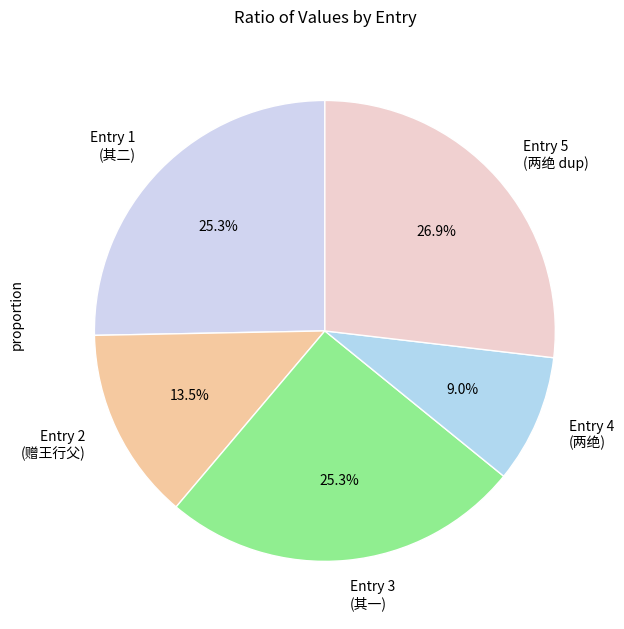

How many slices are in this pie chart?

5